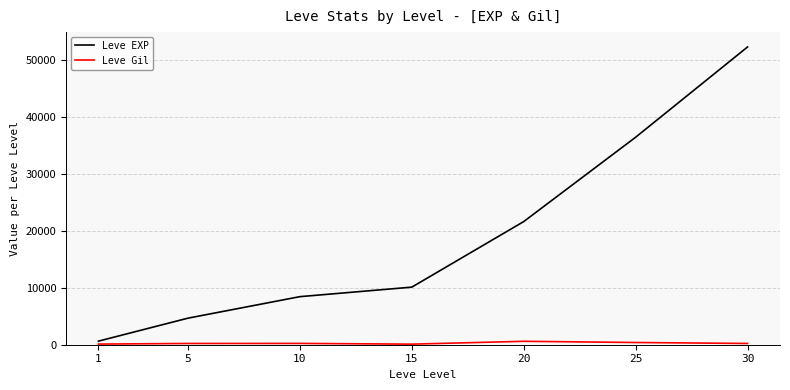

Is it true that Leve EXP equals 15417 at 15?

False